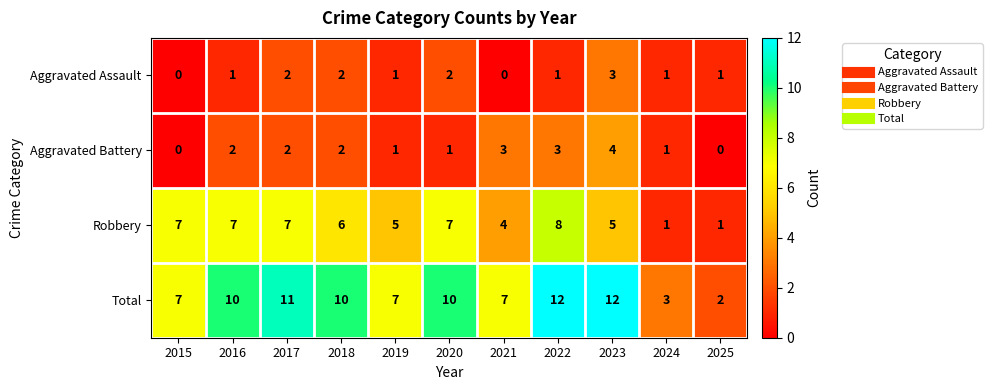

At how many categories does at least one series exceed 1?

11